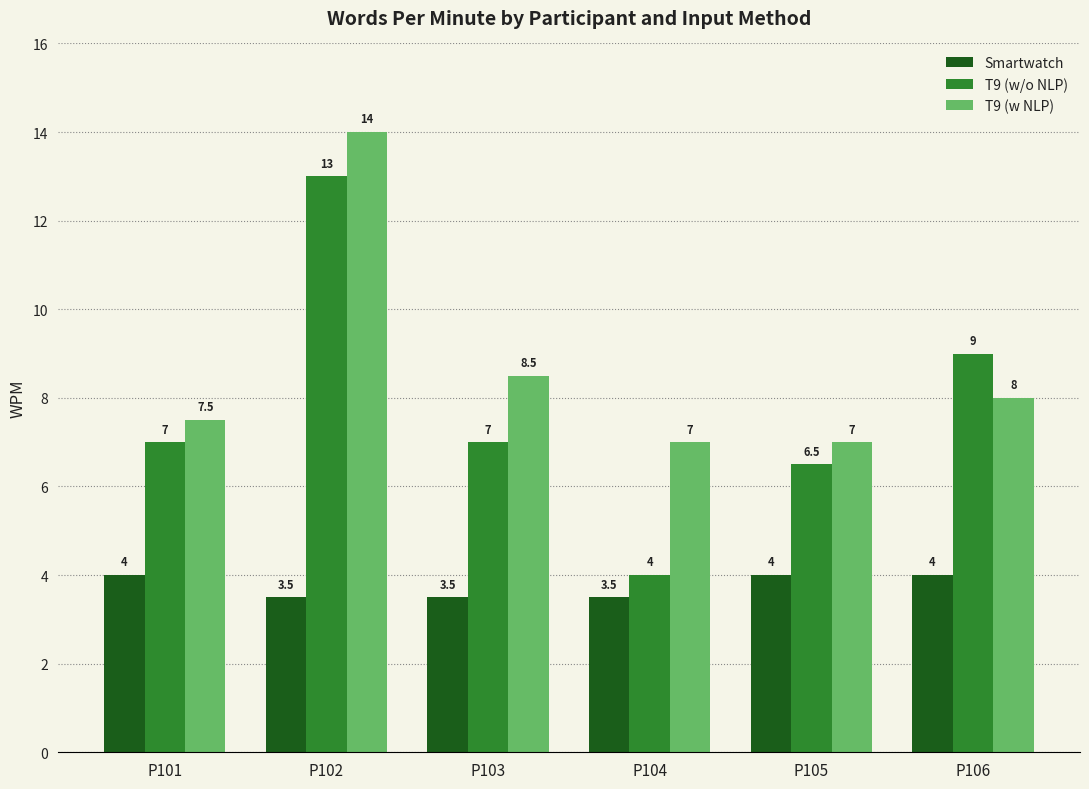

What is the smallest value displayed?

3.5